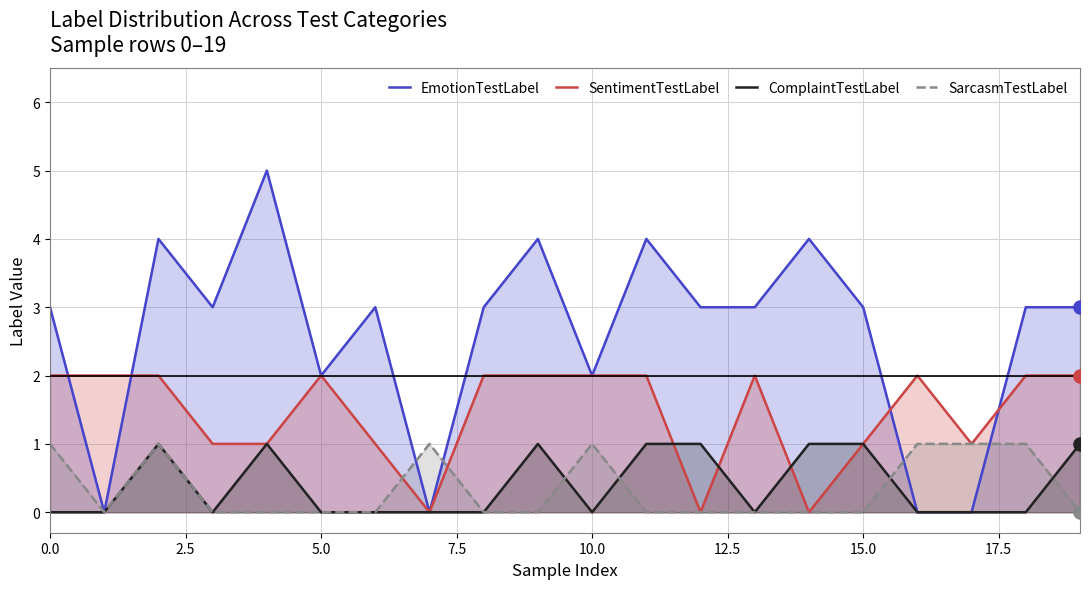

At how many categories does at least one series exceed 0?

20